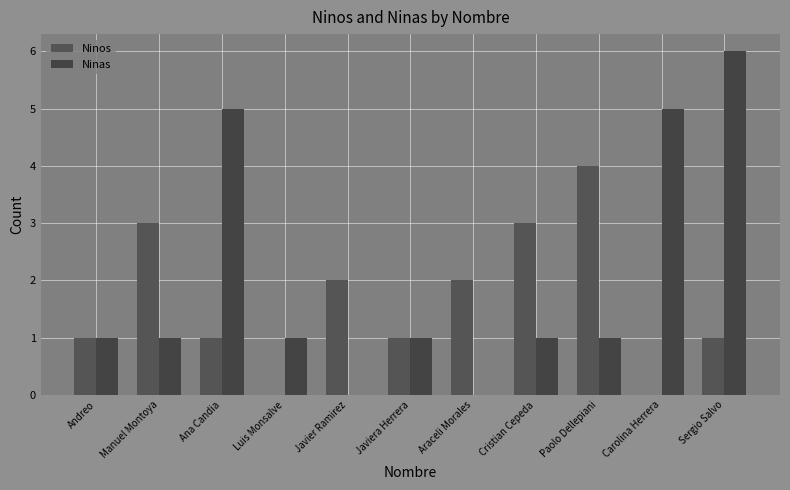

At which category is the sum across all series the highest?

Sergio Salvo